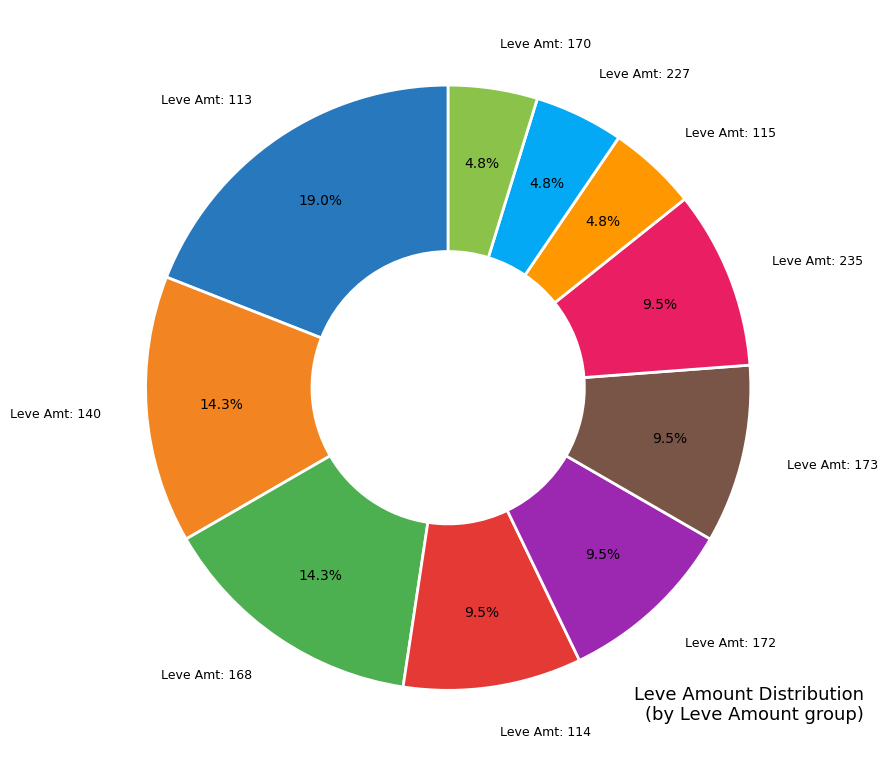

Is there a majority slice in this chart?

No